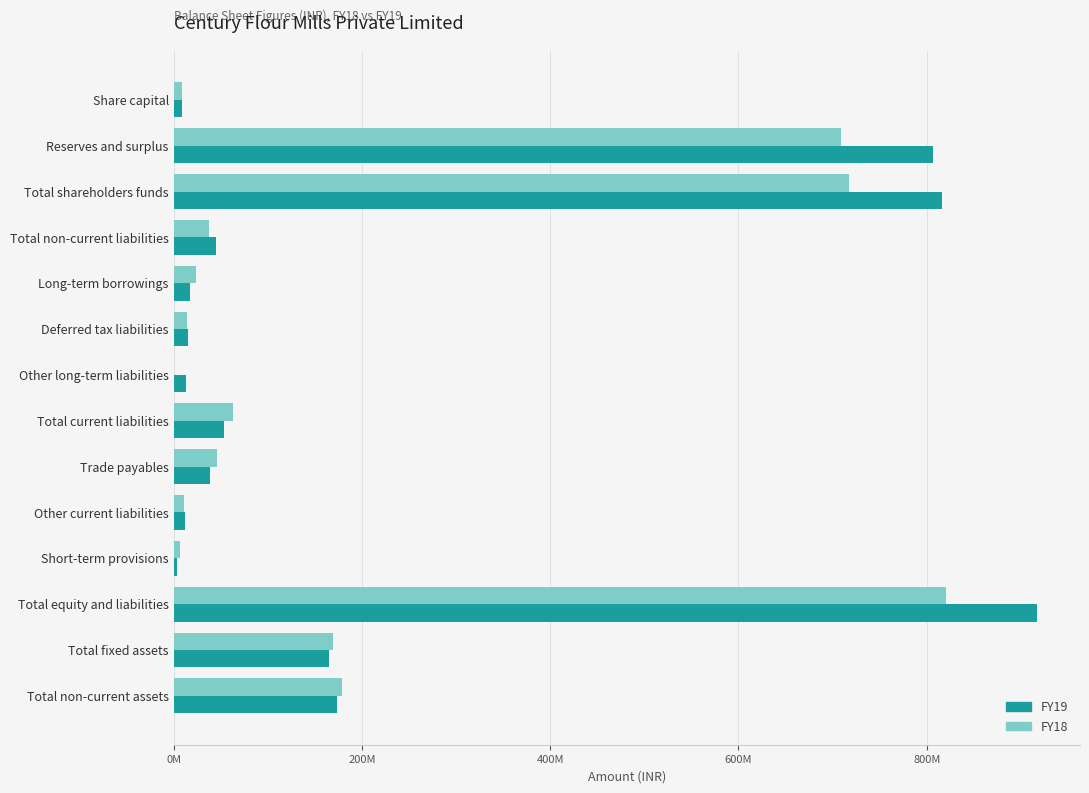

At how many categories does at least one series exceed 200207625?

3